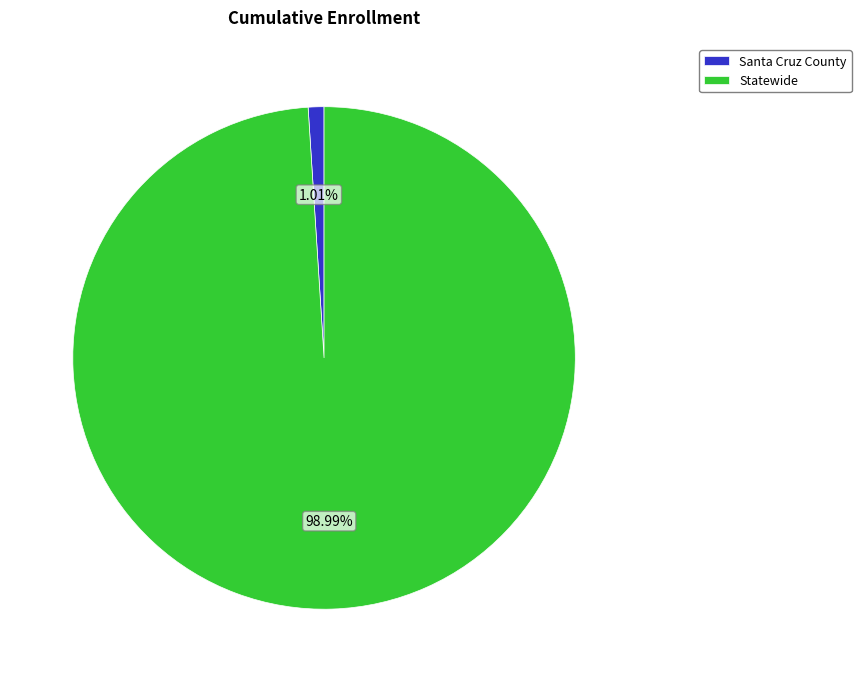

True or false: Statewide accounts for 99% of the total.

True